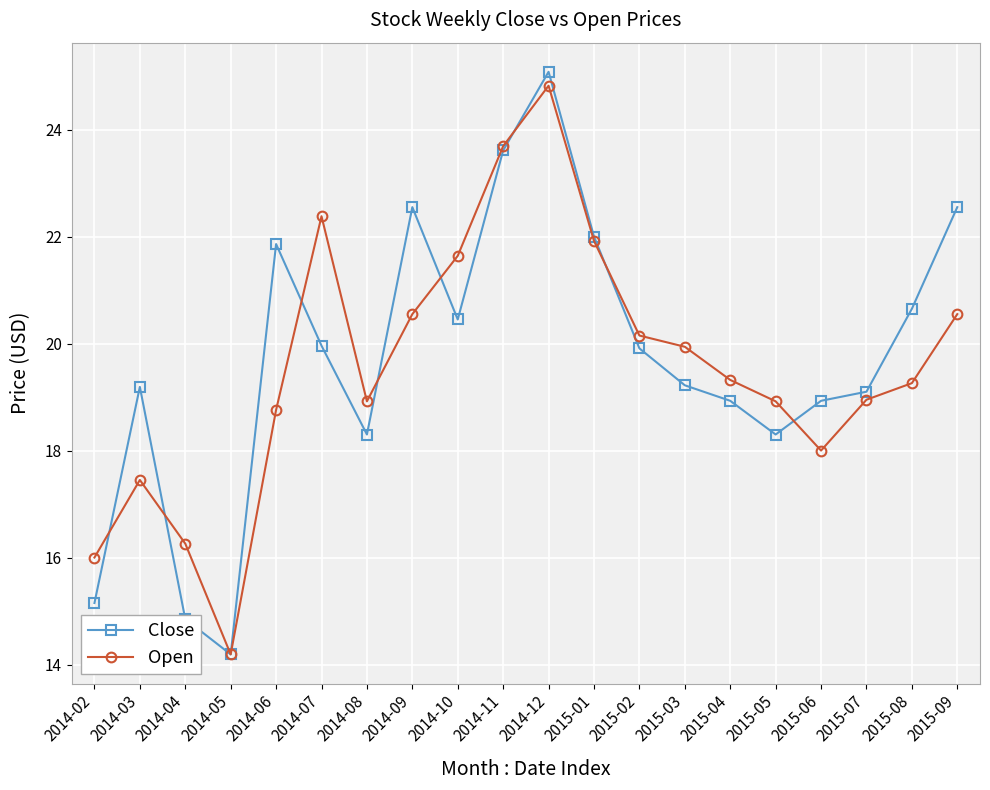

Count the number of data series in this chart.

2